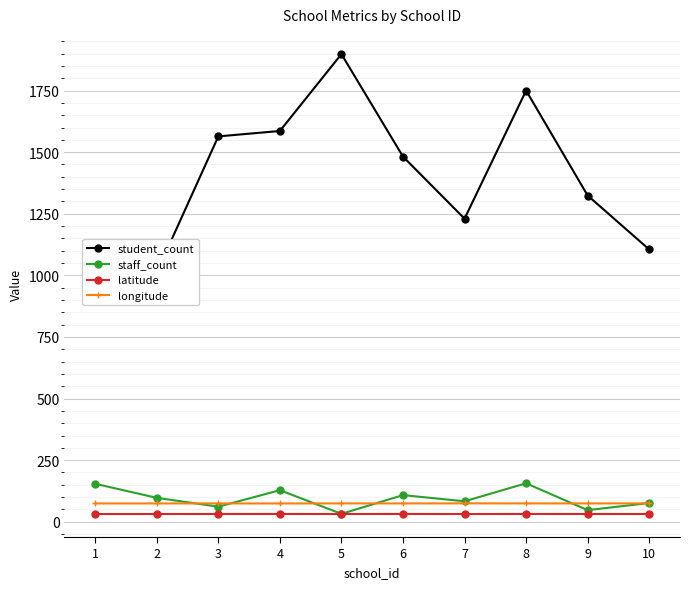

How many lines are shown in the chart?

4